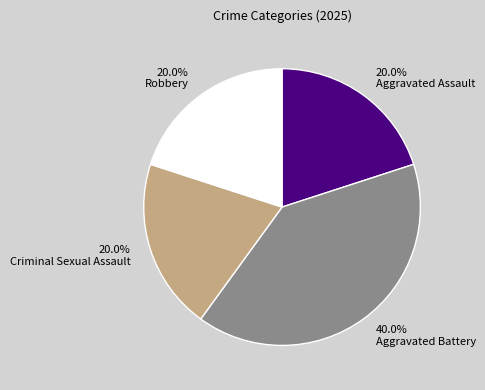

Which slice is the largest?

Aggravated Battery